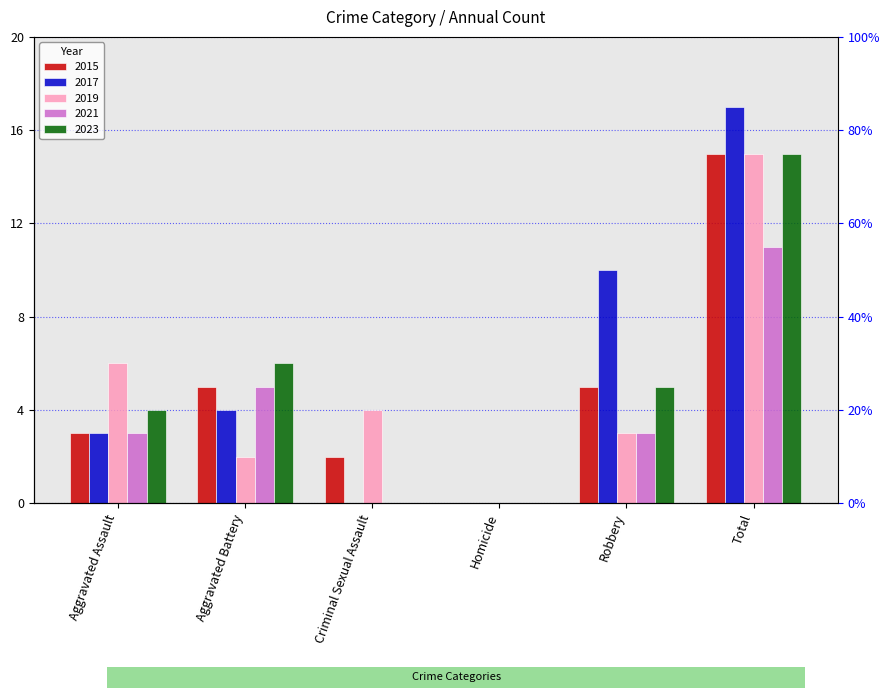

What are all the series names shown in the legend?

2015, 2017, 2019, 2021, 2023